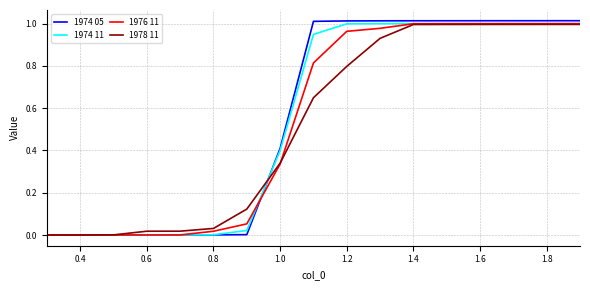

How many categories are shown in the chart?

17